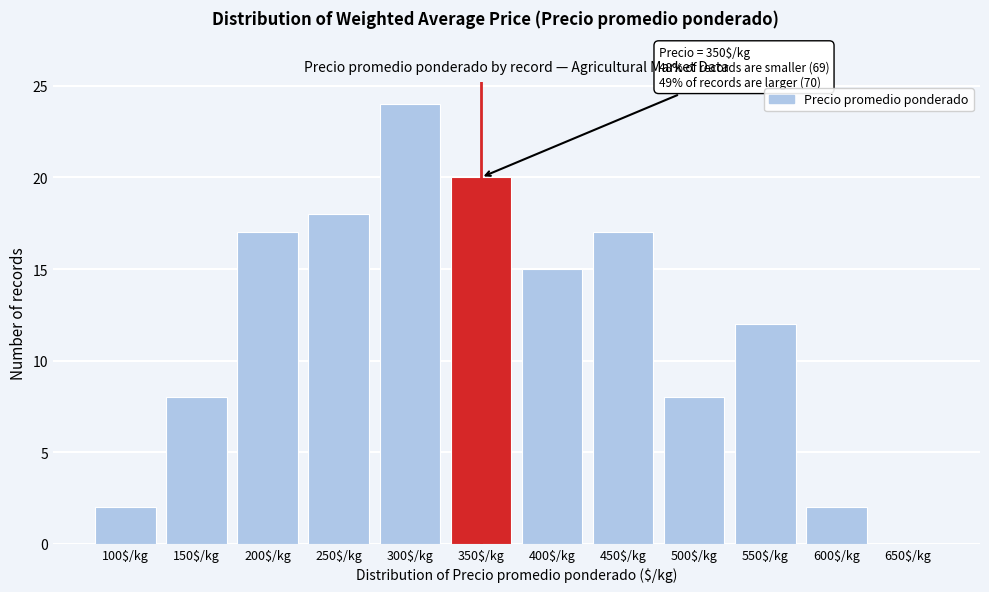

Which category has the highest value across all series?

300$/kg